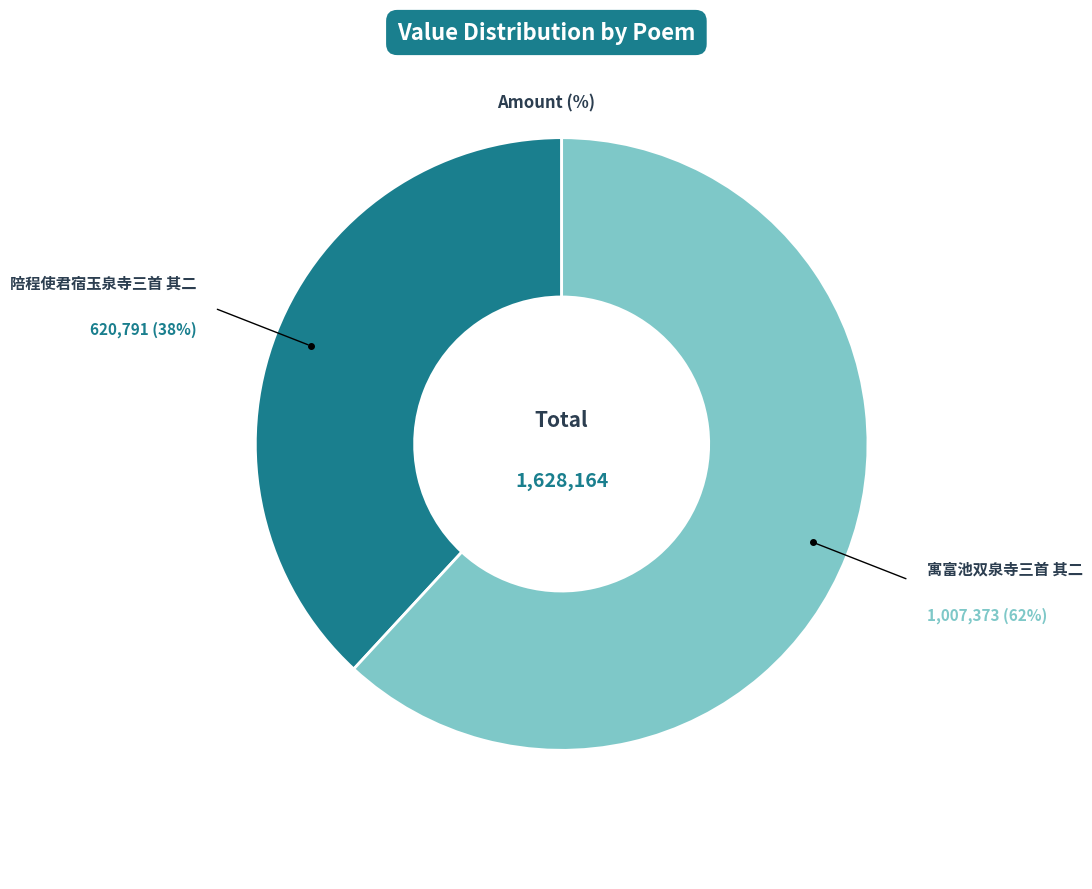

To the nearest percent, what is the average slice percentage?

50%